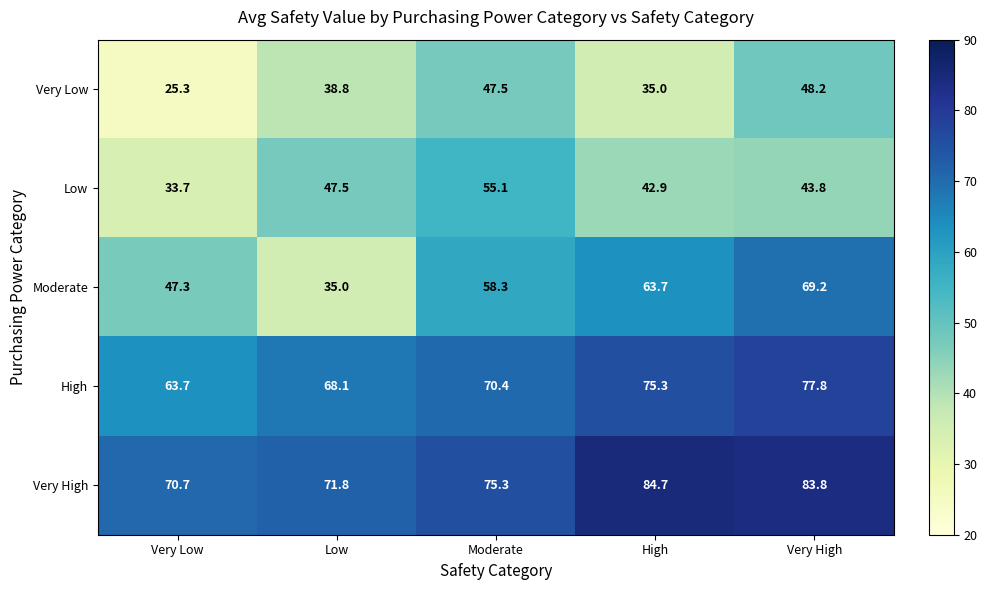

Which series has the largest total across all categories?

Very High